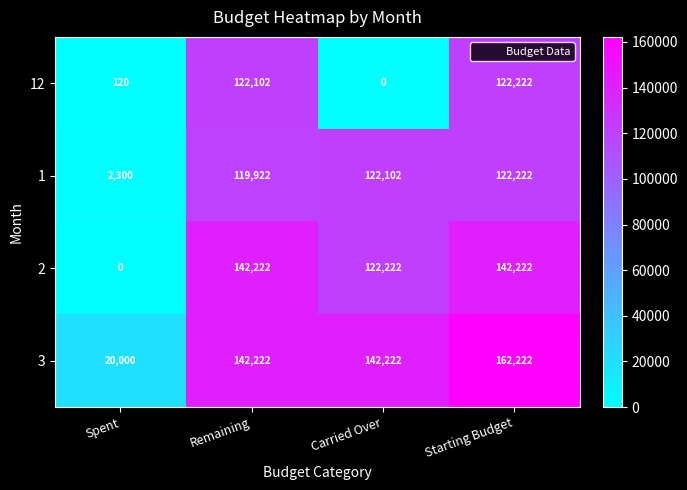

What is the difference between the maximum and second lowest values in the 1 series?

2300